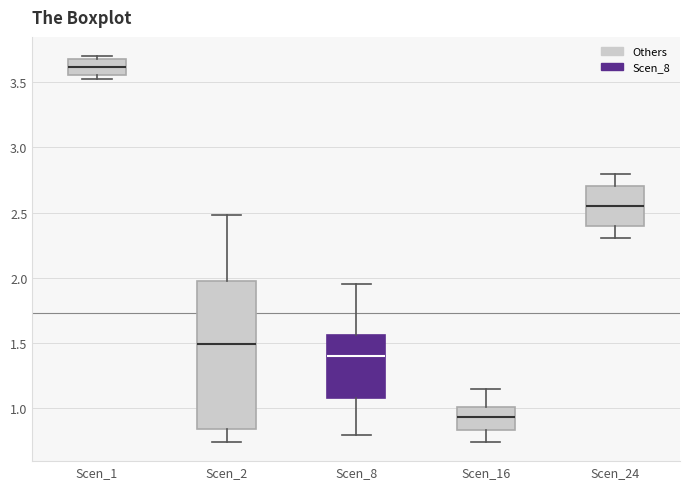

Reading left to right, read every box against the y-axis: the position of its median line, the range the box covers, and the ends of its whiskers. The values are not printed on the chart, so give them approximately, as read against the axis.

Scen_1: median 3.60, box 3.55 to 3.70, whiskers 3.55 (just below the box's lower edge) to 3.70 (just above the box's upper edge)
Scen_2: median 1.50, box 0.85 to 1.95, whiskers 0.75 to 2.50
Scen_8: median 1.40, box 1.10 to 1.55, whiskers 0.80 to 1.95
Scen_16: median 0.95, box 0.85 to 1.00, whiskers 0.75 to 1.15
Scen_24: median 2.55, box 2.40 to 2.70, whiskers 2.30 to 2.80